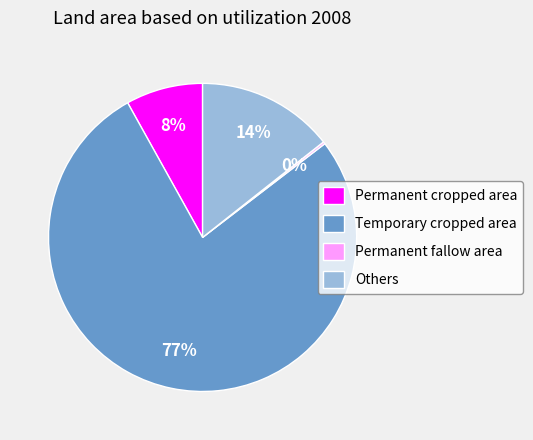

To the nearest percent, what percentage of the pie is Permanent cropped area?

8%